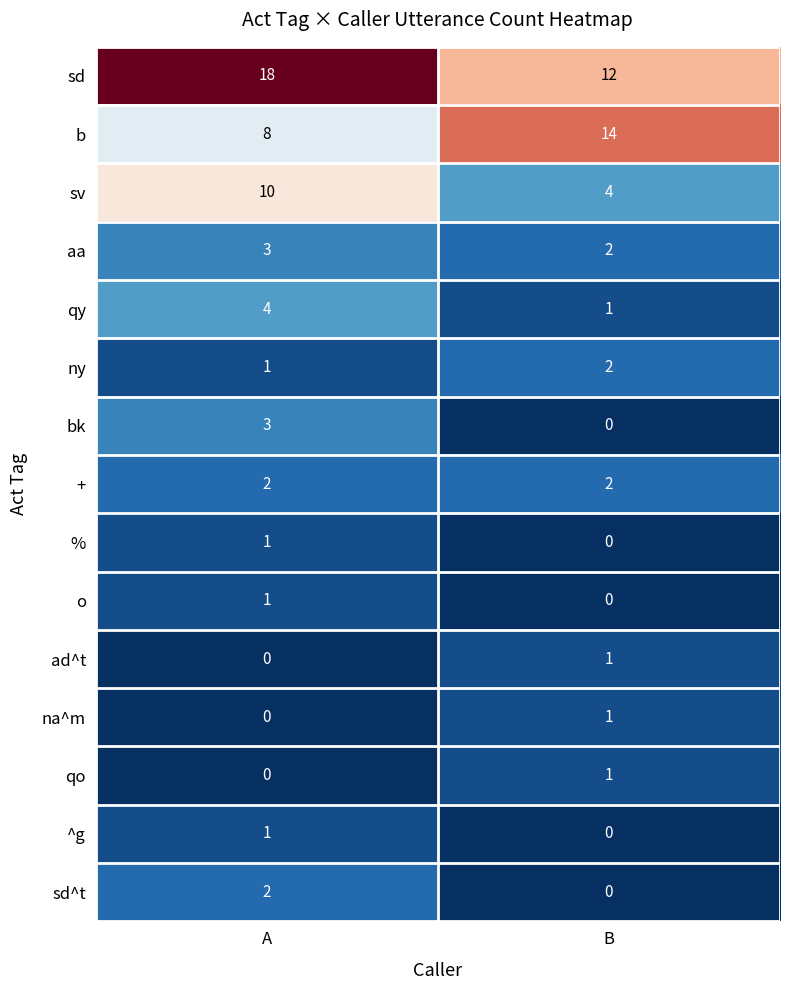

Reading right to left, what are all the values shown in this chart?

sd: 12	18
b: 14	8
sv: 4	10
aa: 2	3
qy: 1	4
ny: 2	1
bk: 0	3
+: 2	2
%: 0	1
o: 0	1
ad^t: 1	0
na^m: 1	0
qo: 1	0
^g: 0	1
sd^t: 0	2